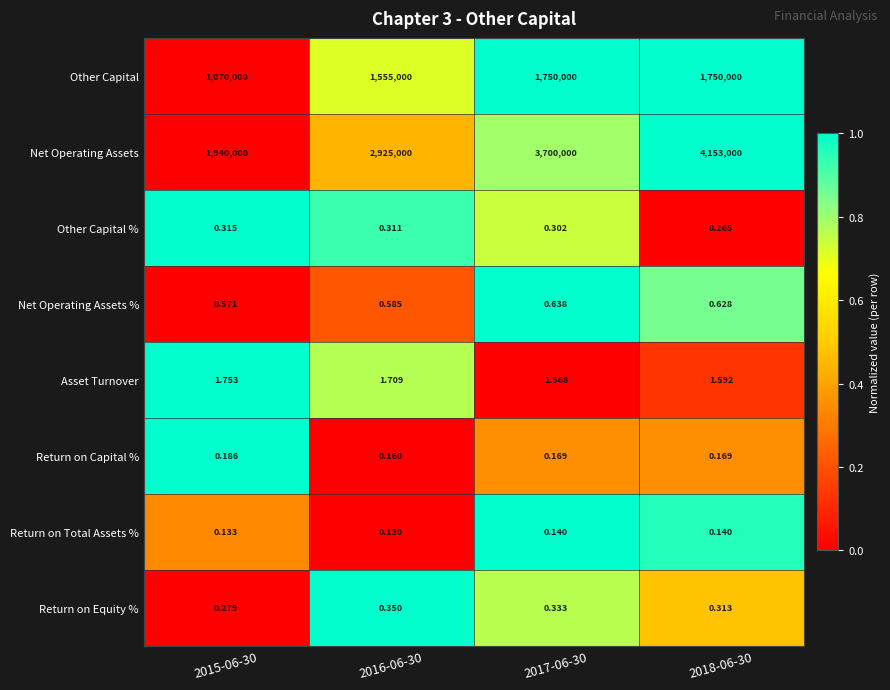

At 2017-06-30, list the series in order from smallest to largest.

Return on Total Assets %, Return on Capital %, Other Capital %, Return on Equity %, Net Operating Assets %, Asset Turnover, Other Capital, Net Operating Assets